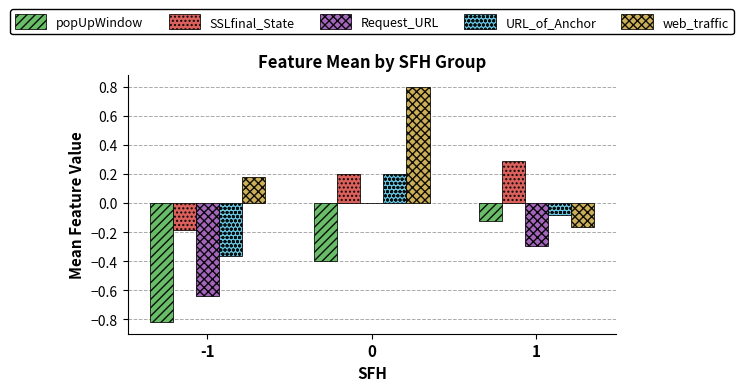

Count the Request_URL values in the range 0 to 1.

1